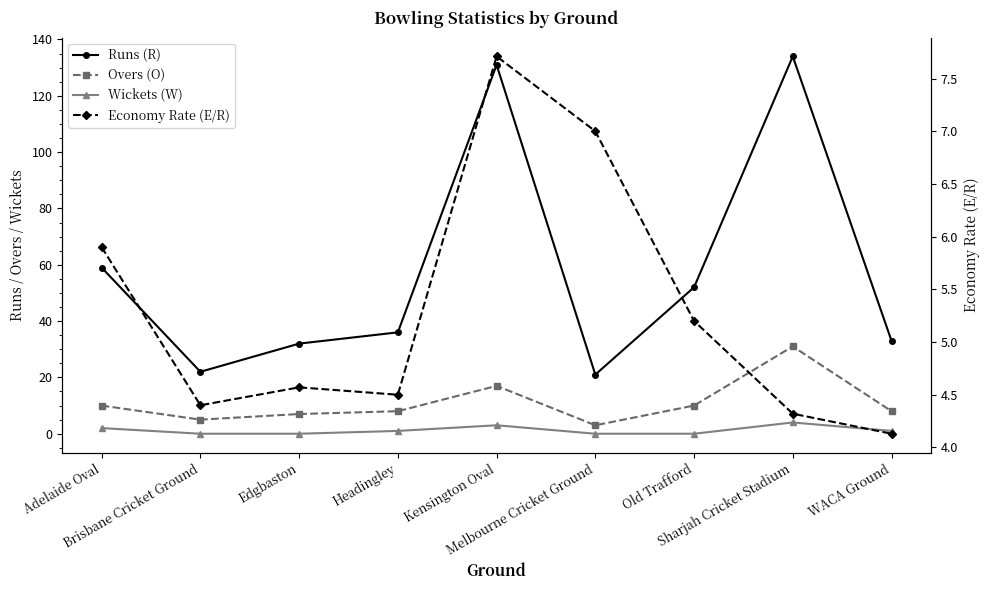

How many categories are shown in the chart?

9